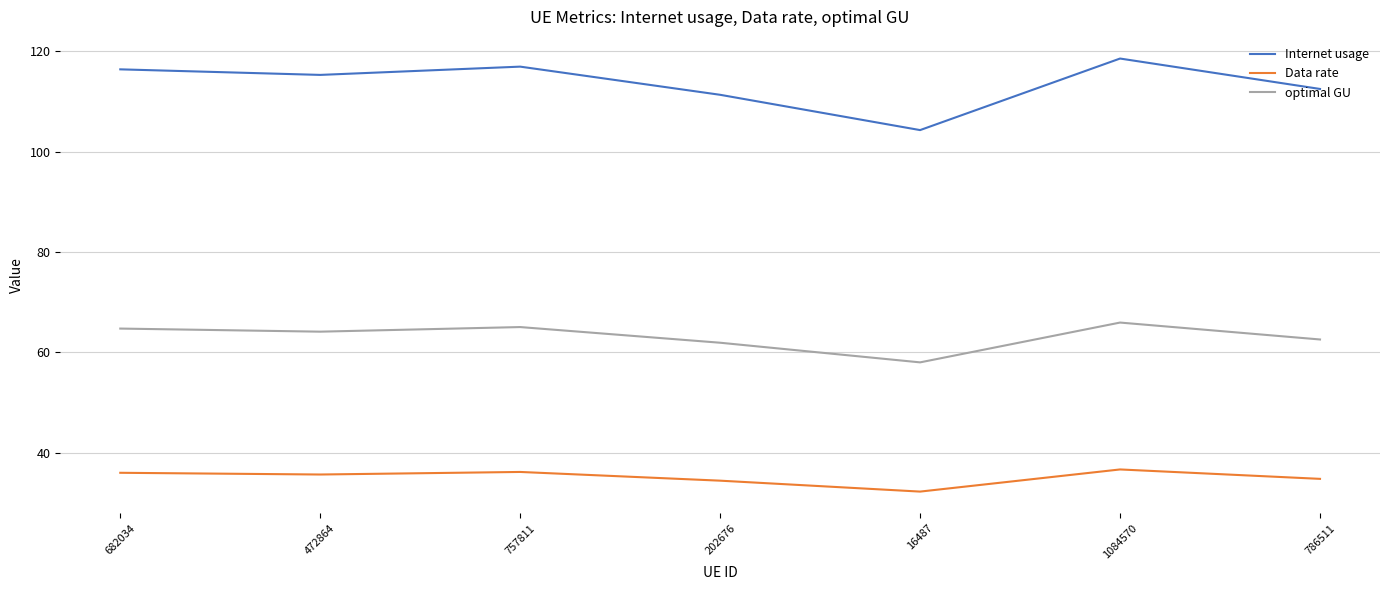

What is the difference between the maximum and minimum values in the optimal GU series?

7.9